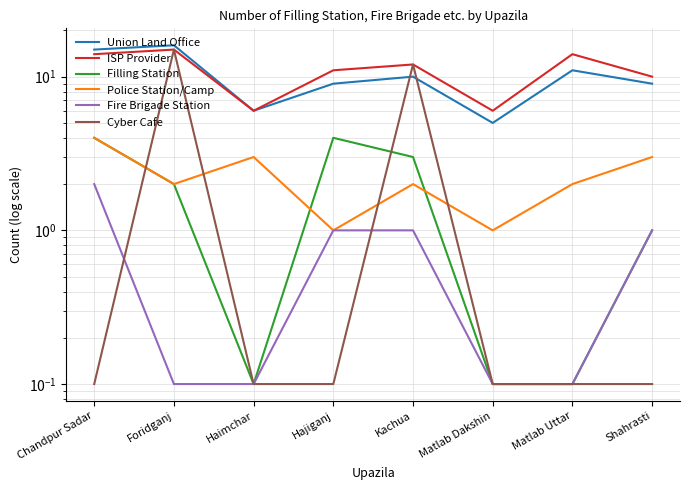

What is the approximate value of Fire Brigade Station at Matlab Uttar?

0.1